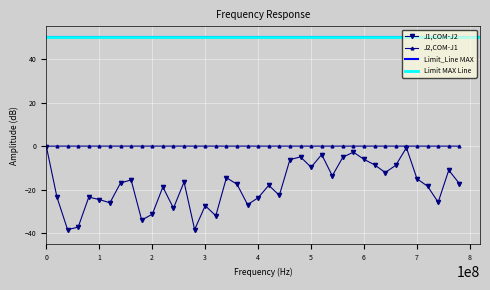

What is the value of the J1,COM-J2 point at the 19th from the left?

-17.5